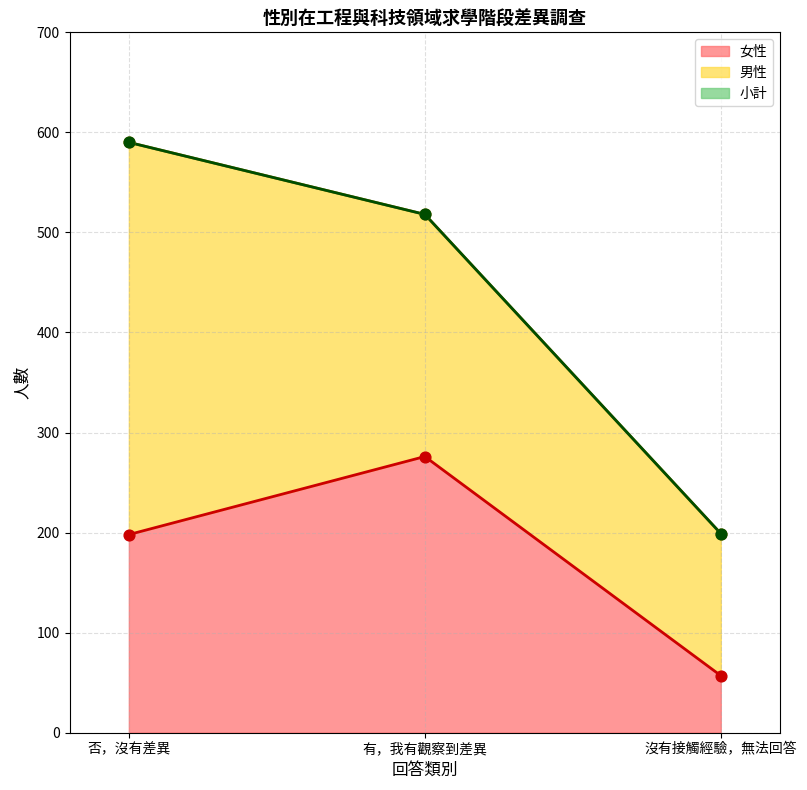

Rank the categories by 女性 value from highest to lowest.

有，我有觀察到差異, 否，沒有差異, 沒有接觸經驗，無法回答